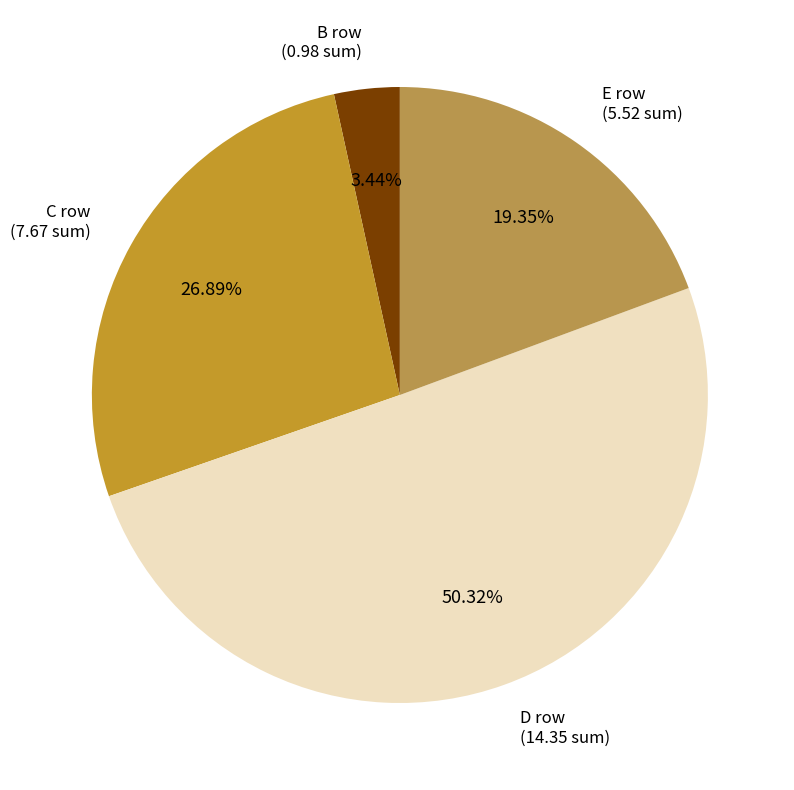

Between E row and D row, which is larger?

D row